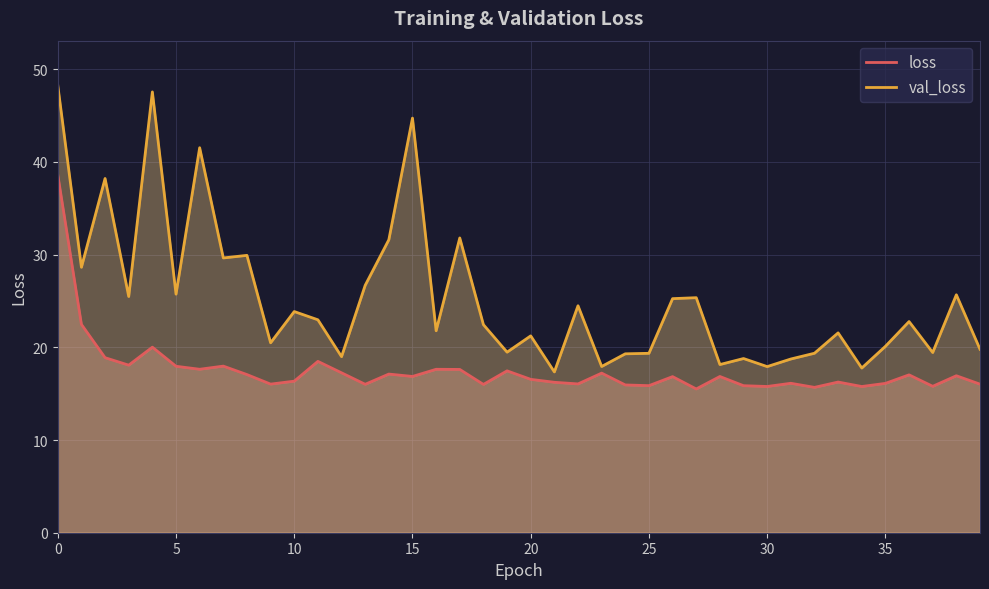

Is the value of loss at 39 greater than the value of val_loss at 28?

No